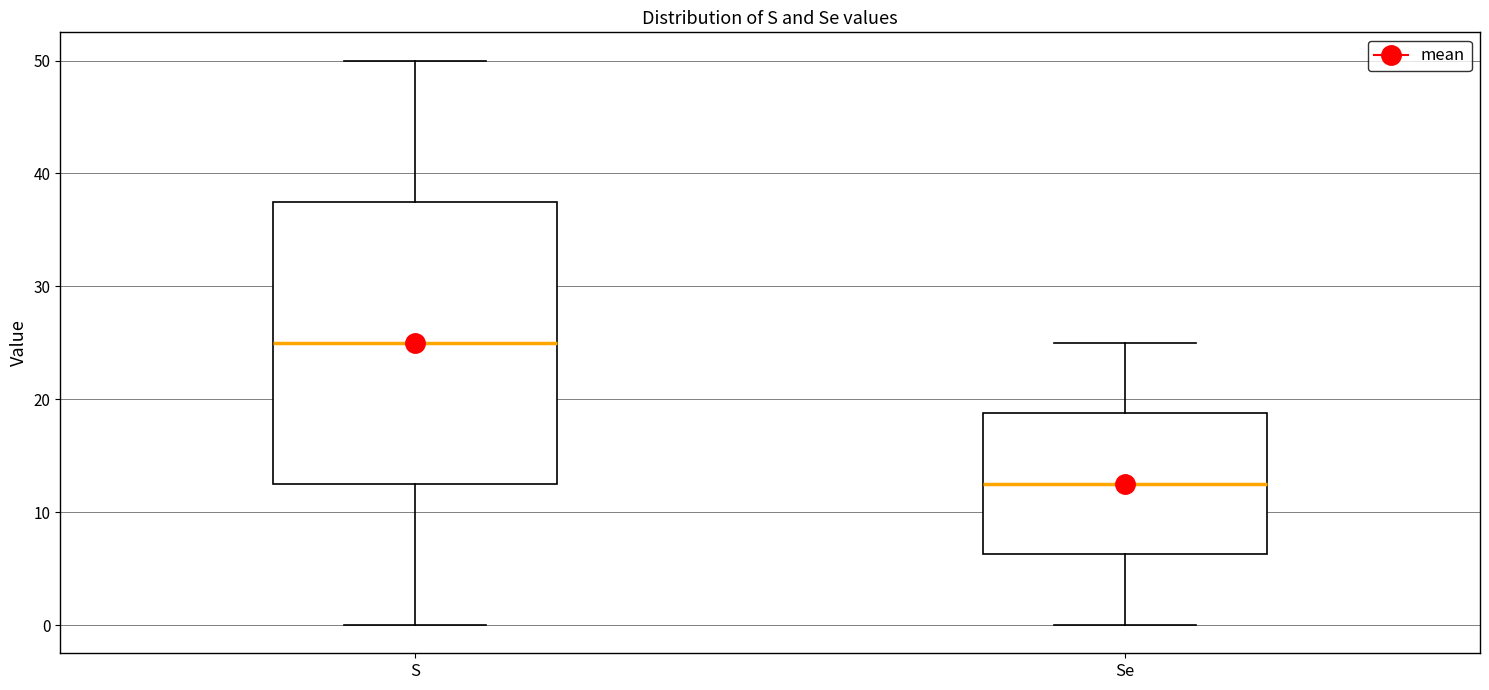

Reading left to right, transcribe this box plot: for each box, give where its median line is, the range the box spans, and where its two whiskers end, as read against the y-axis. The values are not printed on the chart, so give them approximately, as read against the axis.

S: median 25, box 13 to 38, whiskers 0 to 50
Se: median 13, box 6 to 19, whiskers 0 to 25